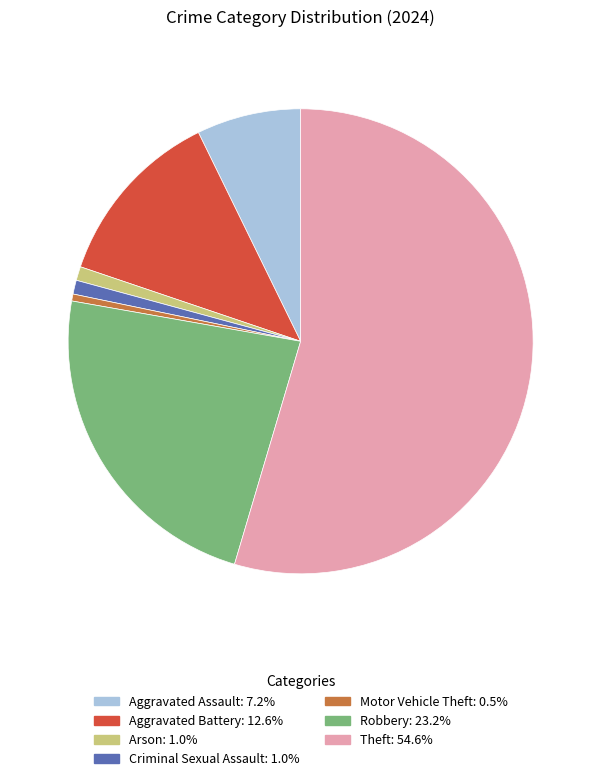

Is there any slice that represents more than half of the pie?

Yes